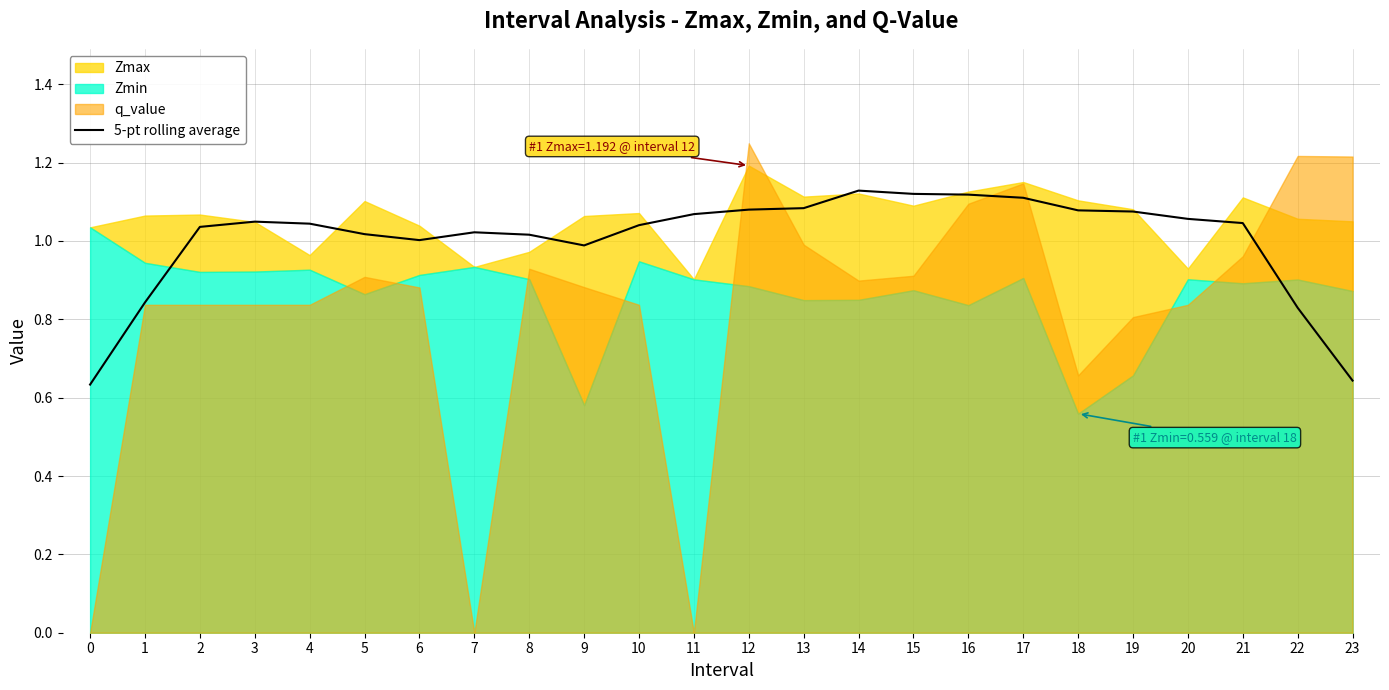

Where is the first local minimum?

6